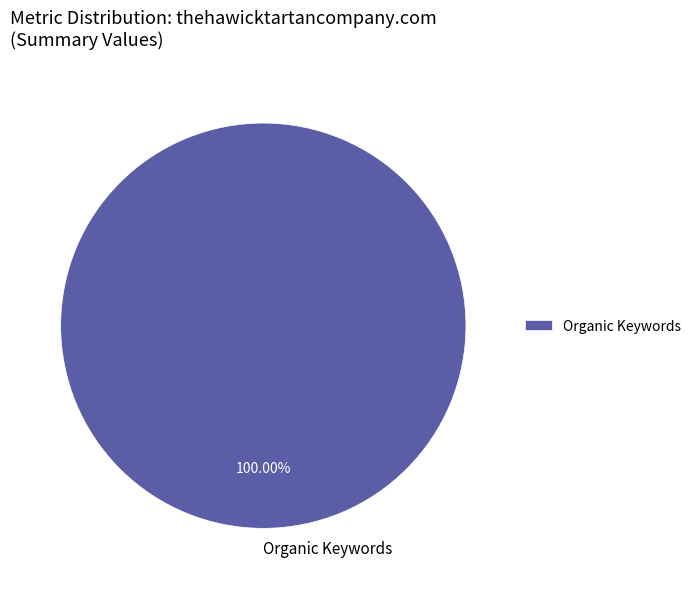

How many segments does this pie chart have?

1